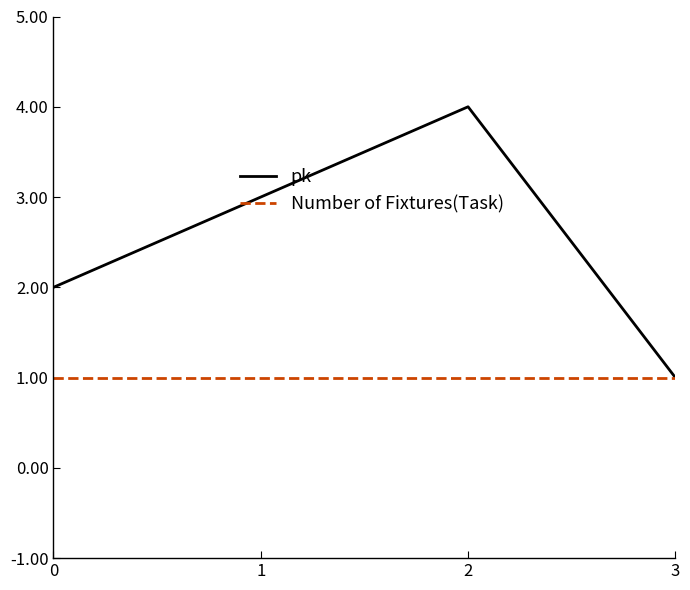

Count the pk values in the range 2 to 4.

3